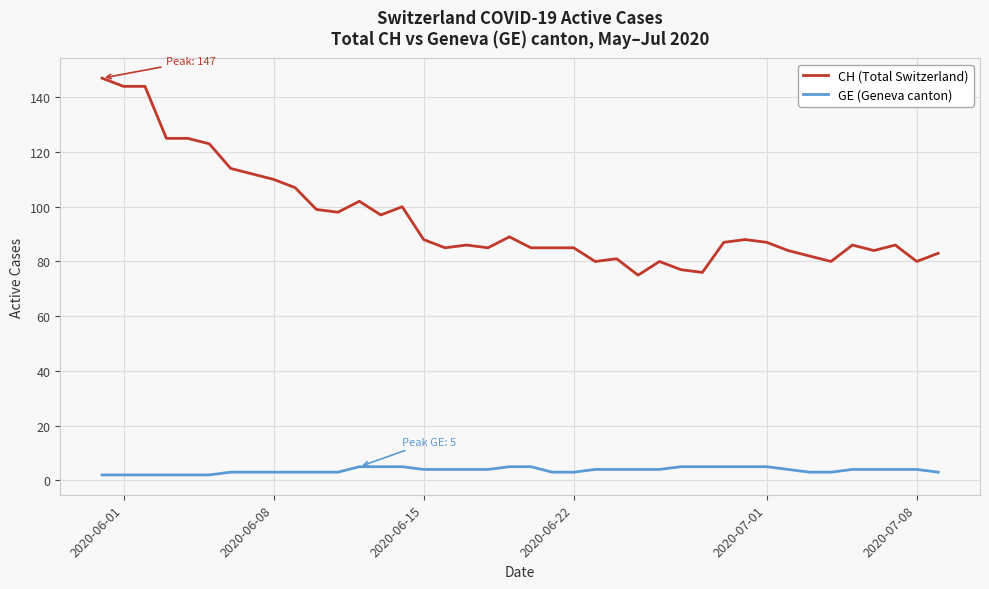

What is the maximum value shown in the chart?

147